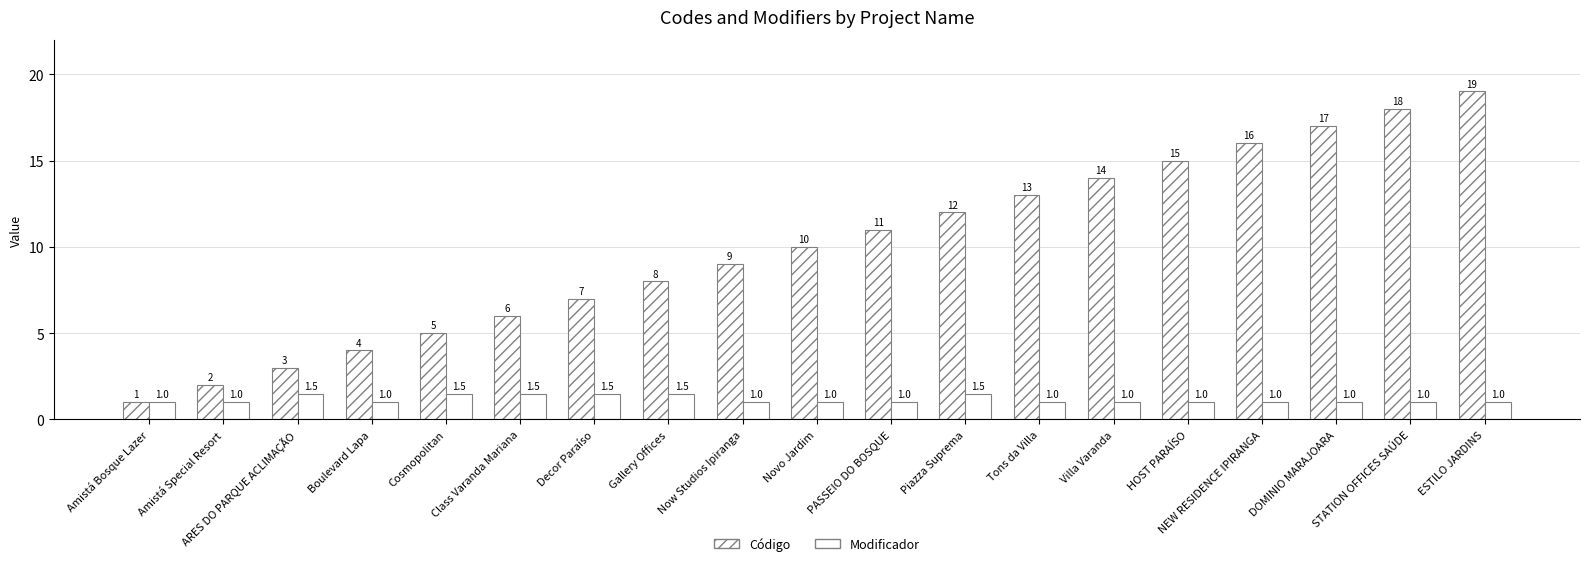

What is the minimum value shown in the chart?

1.0